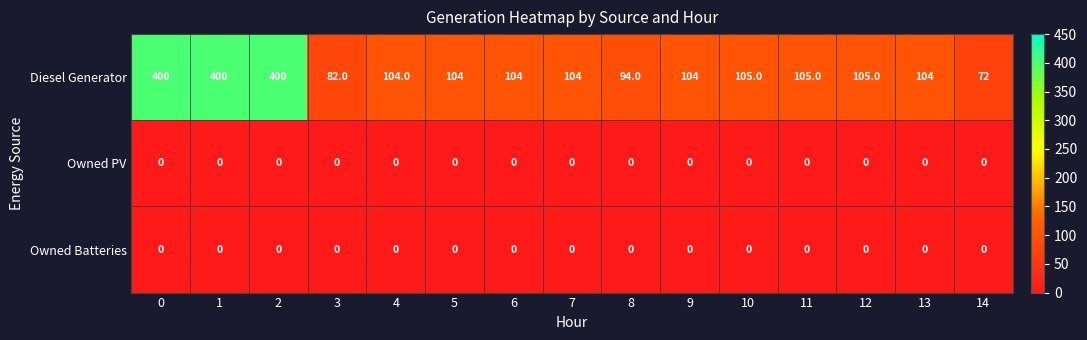

At which label does Diesel Generator reach its minimum?

14